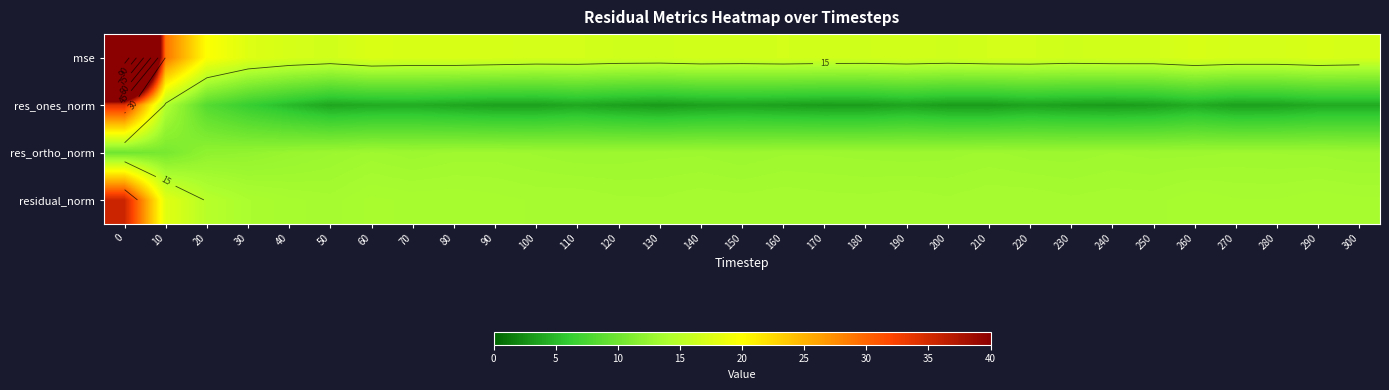

What is the maximum value shown in the chart?

114.5